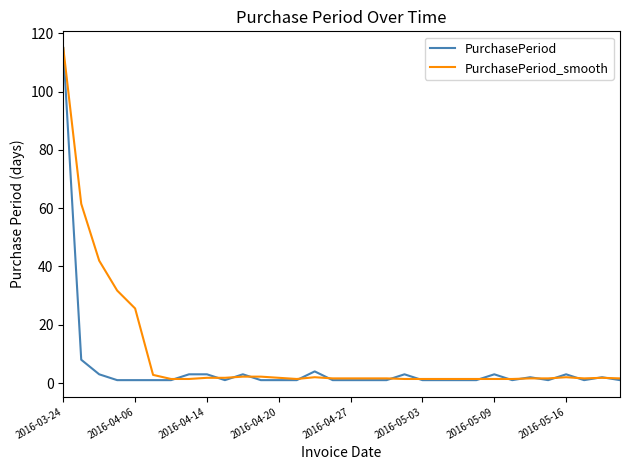

How many lines are shown in the chart?

2